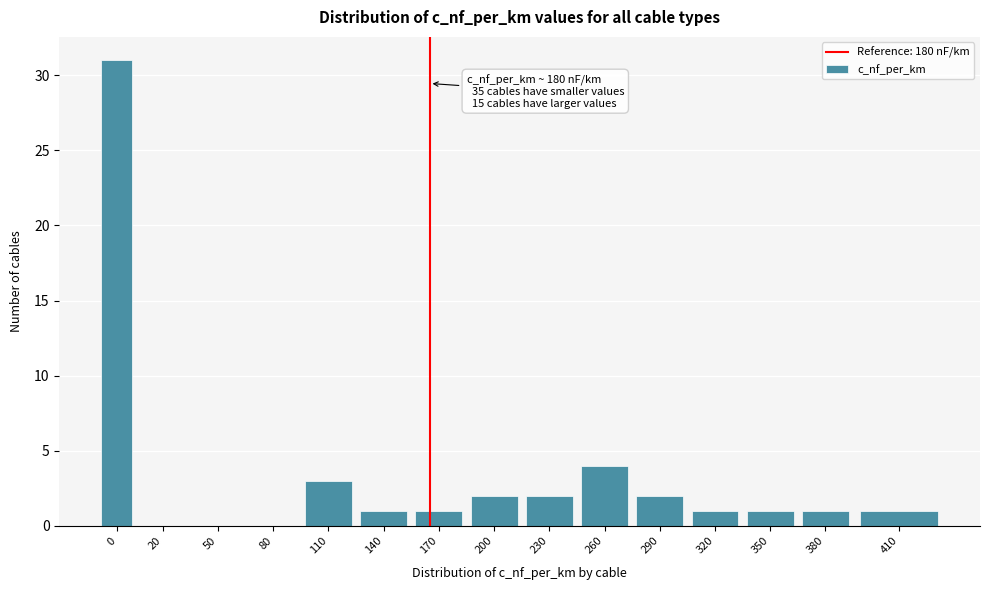

Reading left to right, what are all the values shown in this chart?

0=31	20=0	50=0	80=0	110=3	140=1	170=1	200=2	230=2	260=4	290=2	320=1	350=1	380=1	410=1